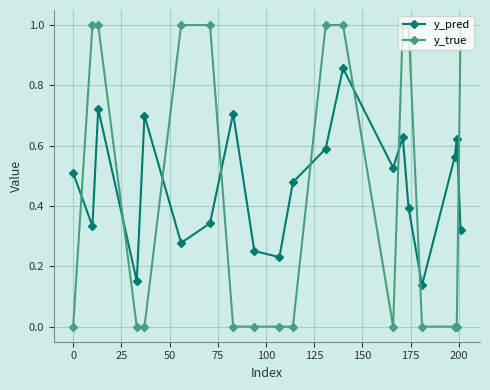

True or false: y_pred and y_true cross at least once.

True